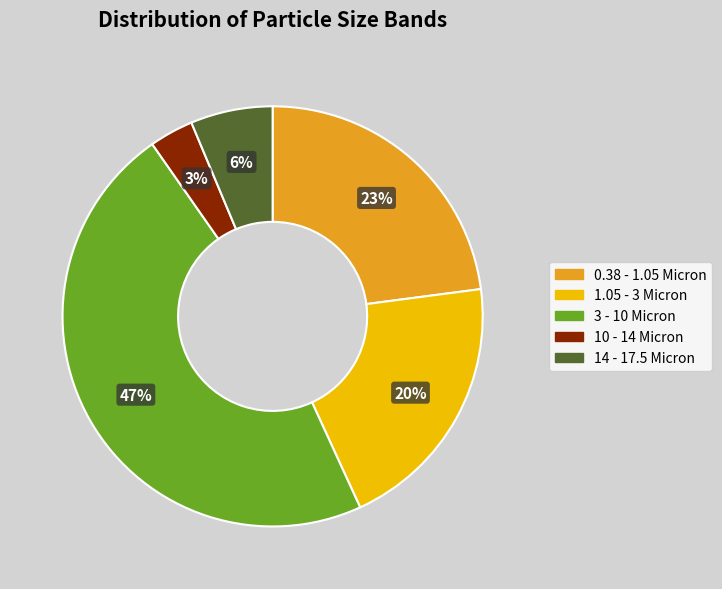

To the nearest percent, what percentage of the pie is 1.05 - 3 Micron?

20%